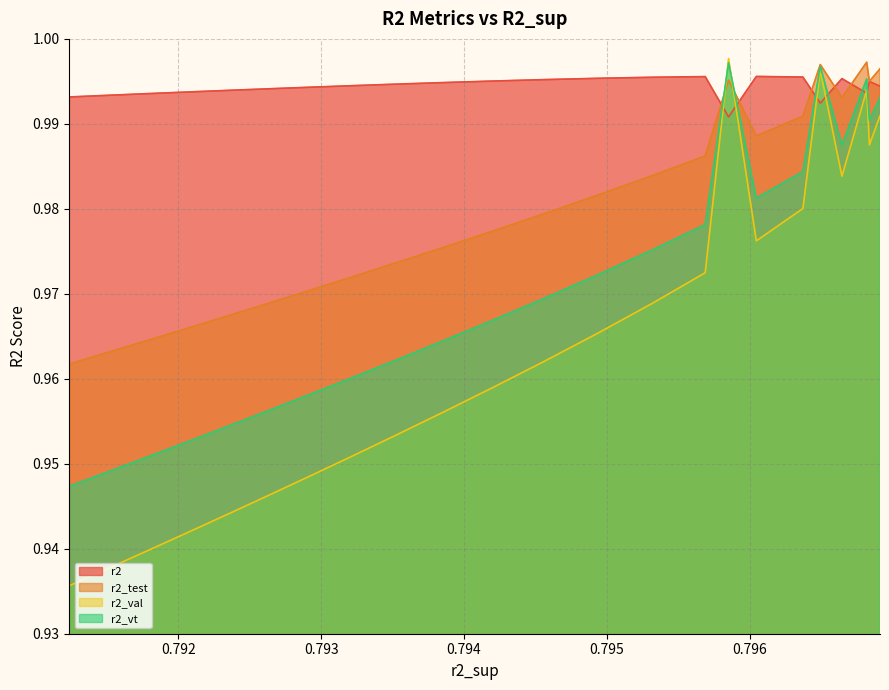

Which series has the largest range (max minus min)?

r2_val